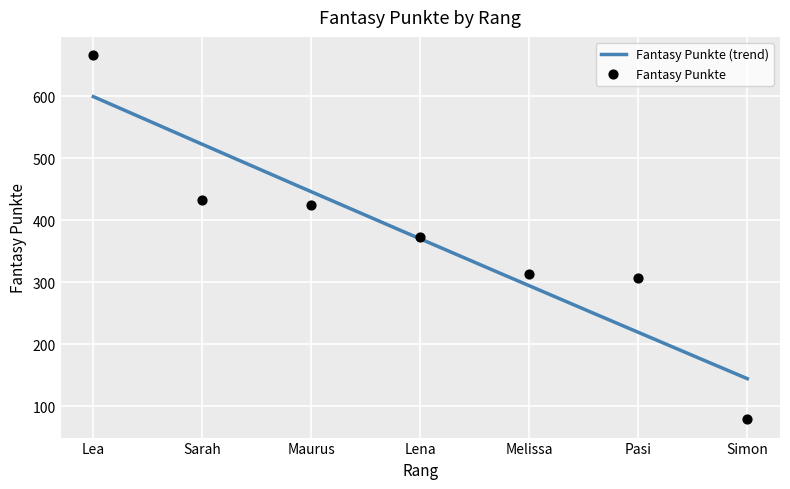

What is the ratio of the value at Melissa to the value at Lea?

0.5